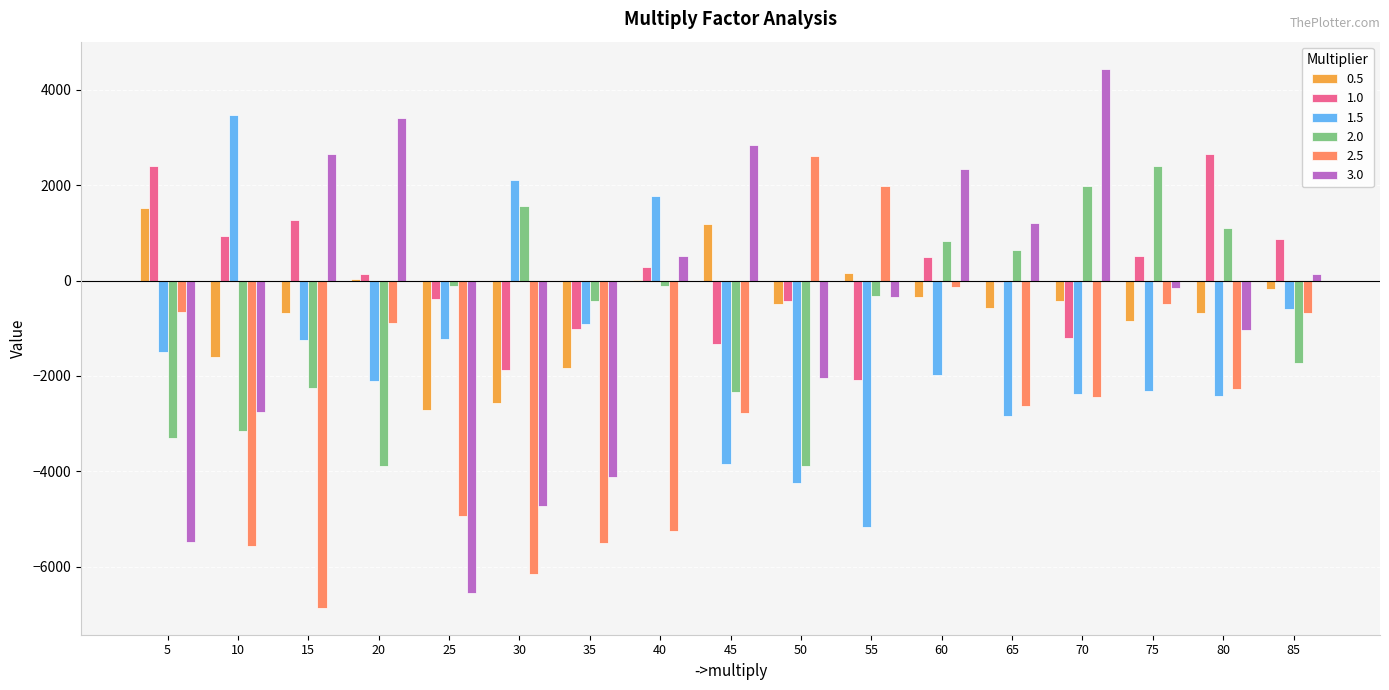

Is the value of 1.5 at 5 greater than the value of 2.0 at 55?

No